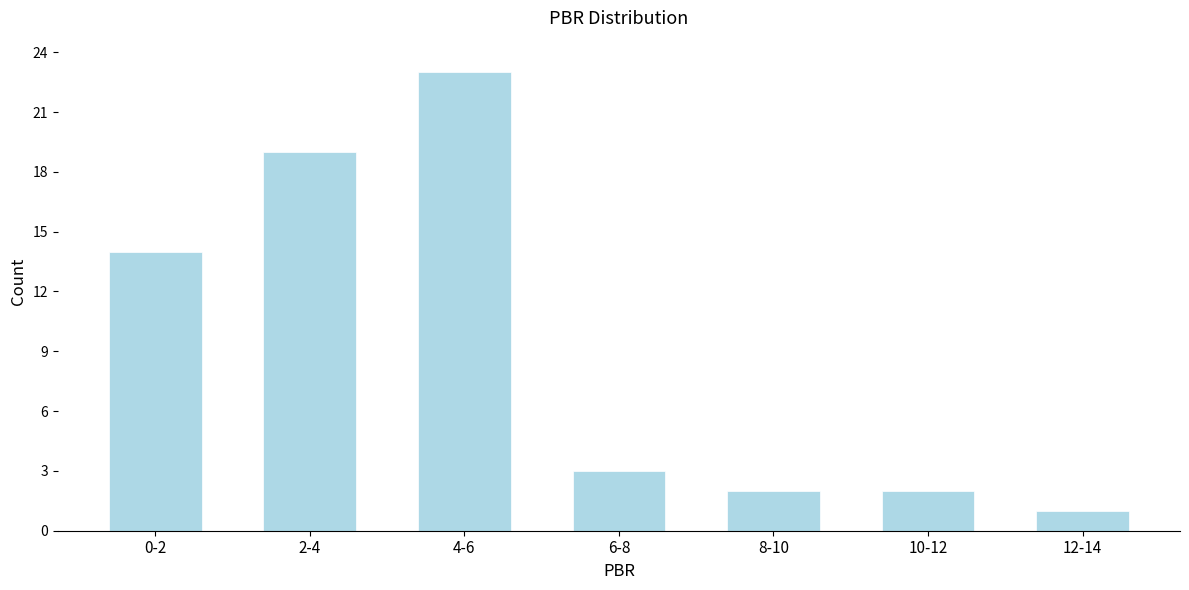

Reading left to right, what are all the values shown in this chart?

0-2=14	2-4=19	4-6=23	6-8=3	8-10=2	10-12=2	12-14=1